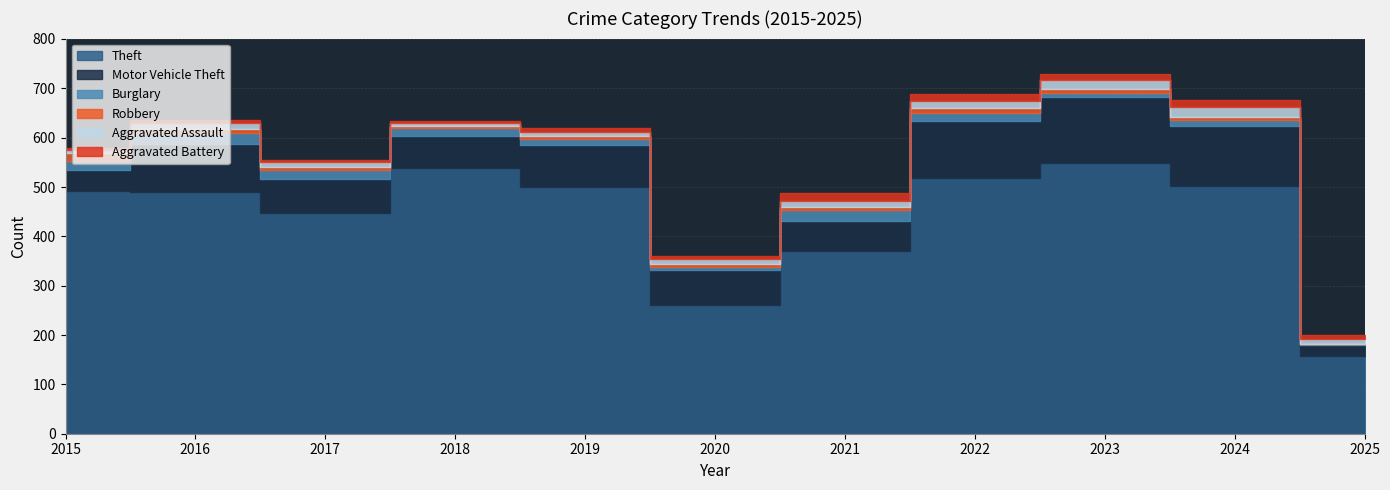

Reading left to right, what are all the values shown in this chart?

Theft: 2015=491	2016=489	2017=447	2018=539	2019=499	2020=261	2021=371	2022=518	2023=549	2024=503	2025=158
Motor Vehicle Theft: 2015=43	2016=98	2017=69	2018=65	2019=87	2020=71	2021=60	2022=116	2023=133	2024=120	2025=21
Burglary: 2015=19	2016=22	2017=18	2018=16	2019=12	2020=5	2021=23	2022=16	2023=9	2024=13	2025=2
Robbery: 2015=15	2016=8	2017=6	2018=3	2019=6	2020=6	2021=5	2022=10	2023=7	2024=6	2025=1
Aggravated Assault: 2015=8	2016=13	2017=10	2018=7	2019=7	2020=11	2021=12	2022=15	2023=19	2024=20	2025=9
Aggravated Battery: 2015=3	2016=5	2017=5	2018=4	2019=8	2020=6	2021=17	2022=13	2023=11	2024=15	2025=10